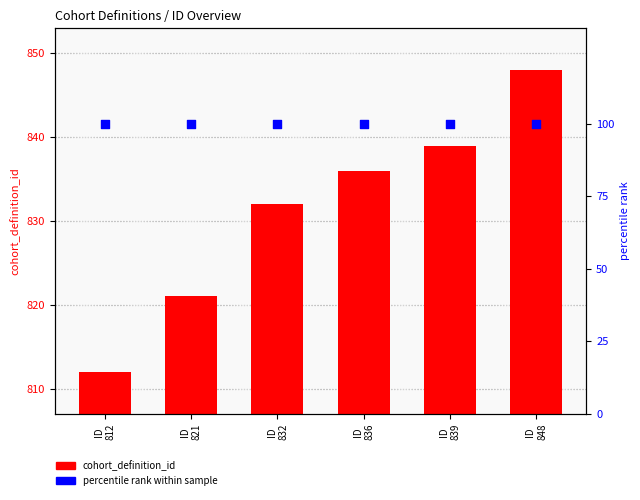

At how many categories does at least one series exceed 684?

6